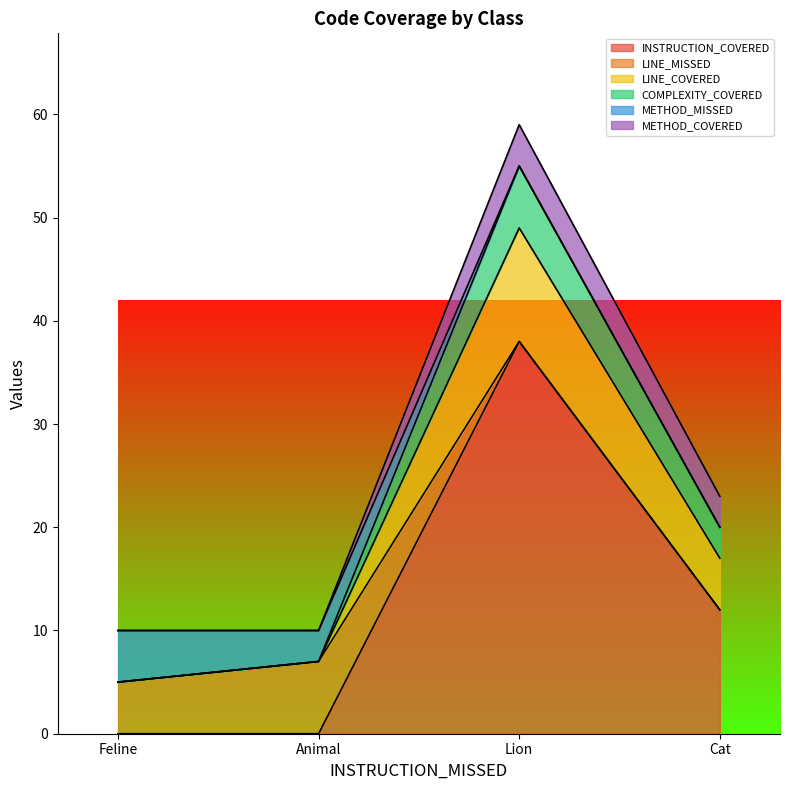

What is the label of the 1st point from the left?

Feline